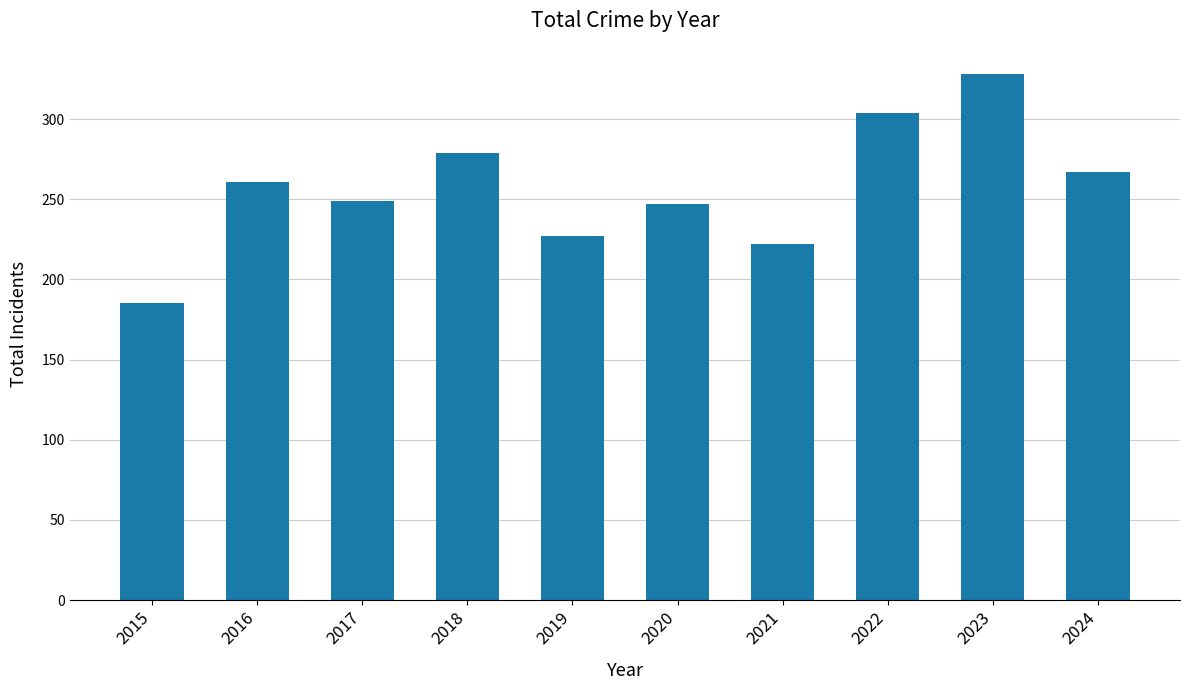

What value does the data have at 2016?

261